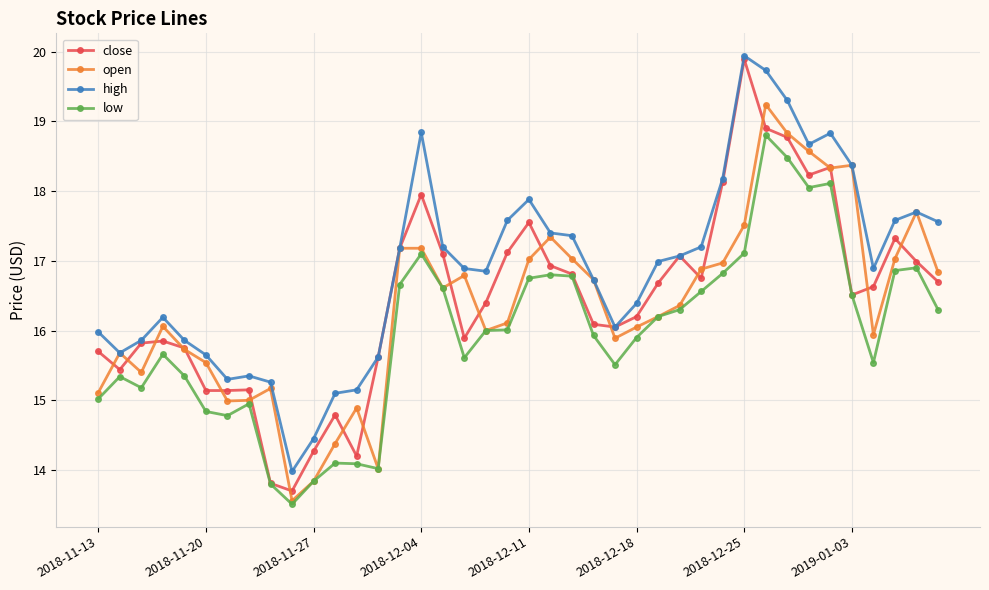

What is the minimum value shown in the chart?

13.5